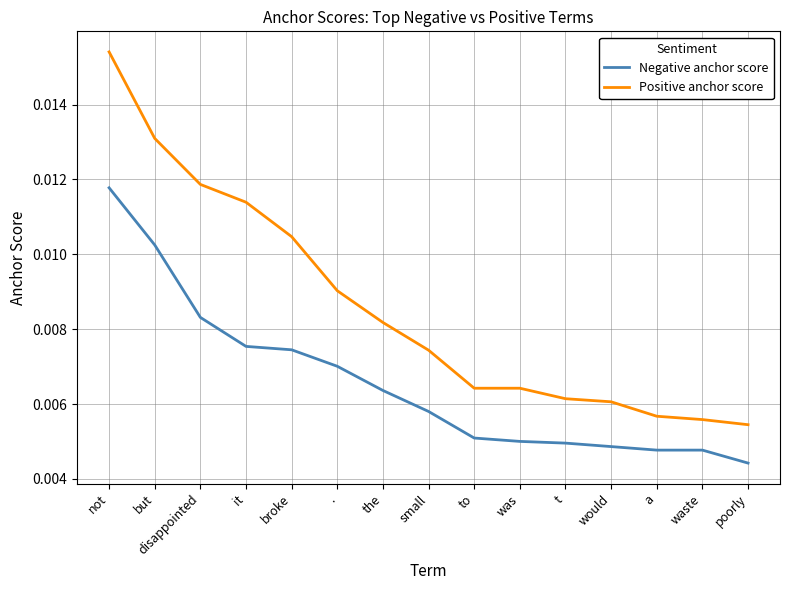

Which series has the largest total across all categories?

Positive anchor score